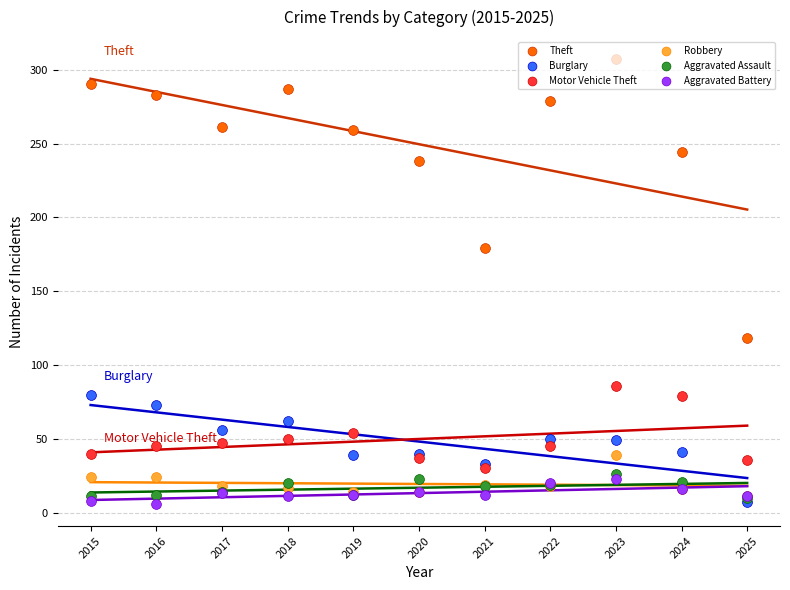

At which category is the sum across all series the highest?

2023